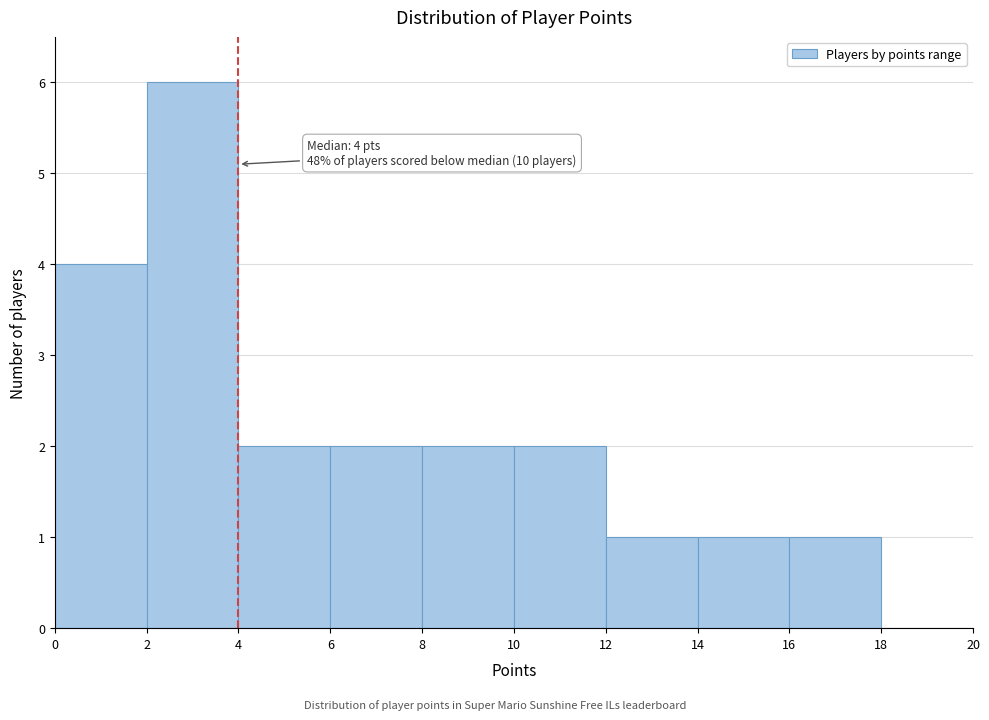

Which range on the x-axis has the tallest bar?

2 to 4